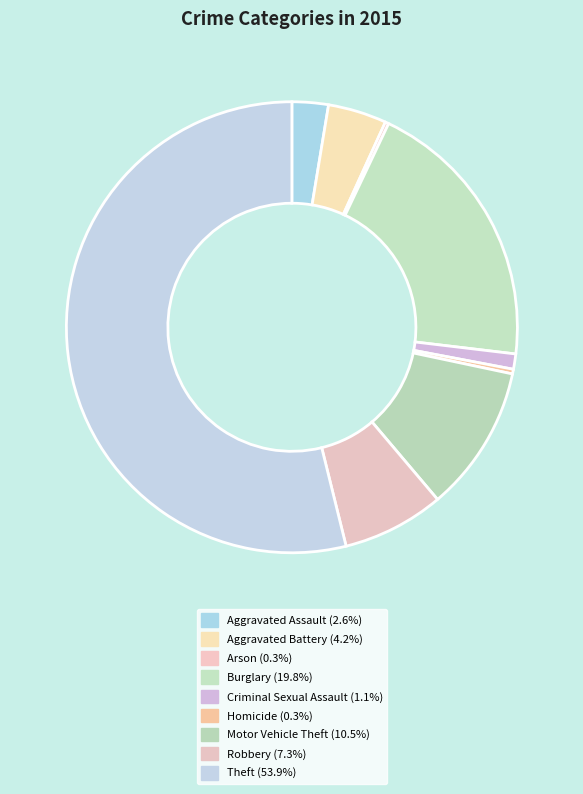

What is the change in value from Arson to Burglary?

+233